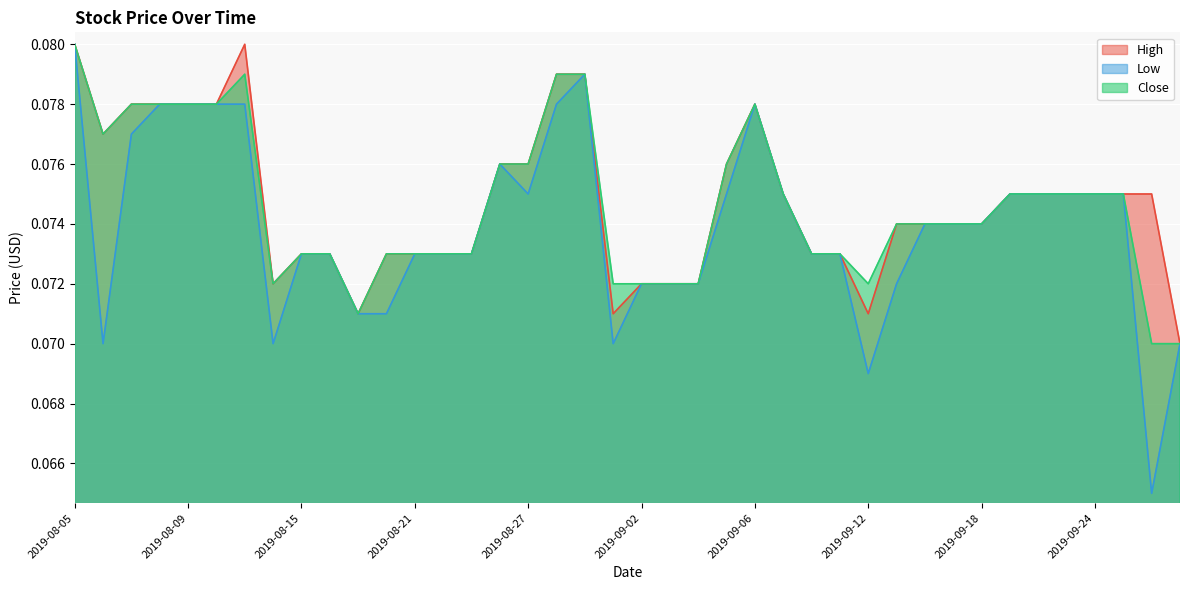

How many Low values are between 0 and 1?

40